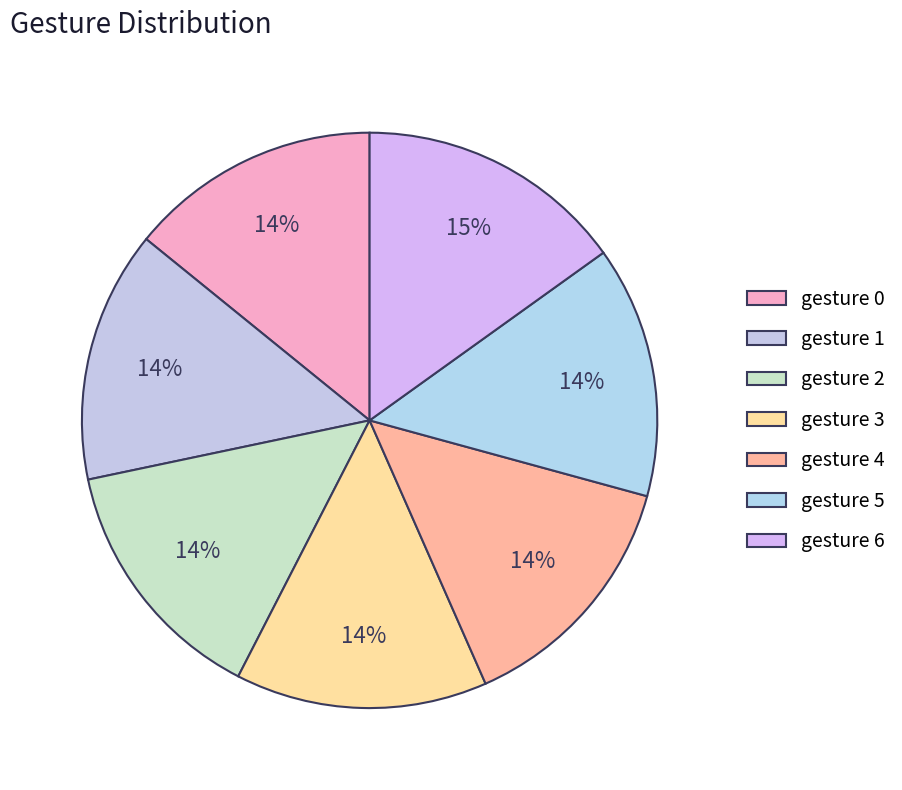

Does gesture 0 represent more than half of the total?

No